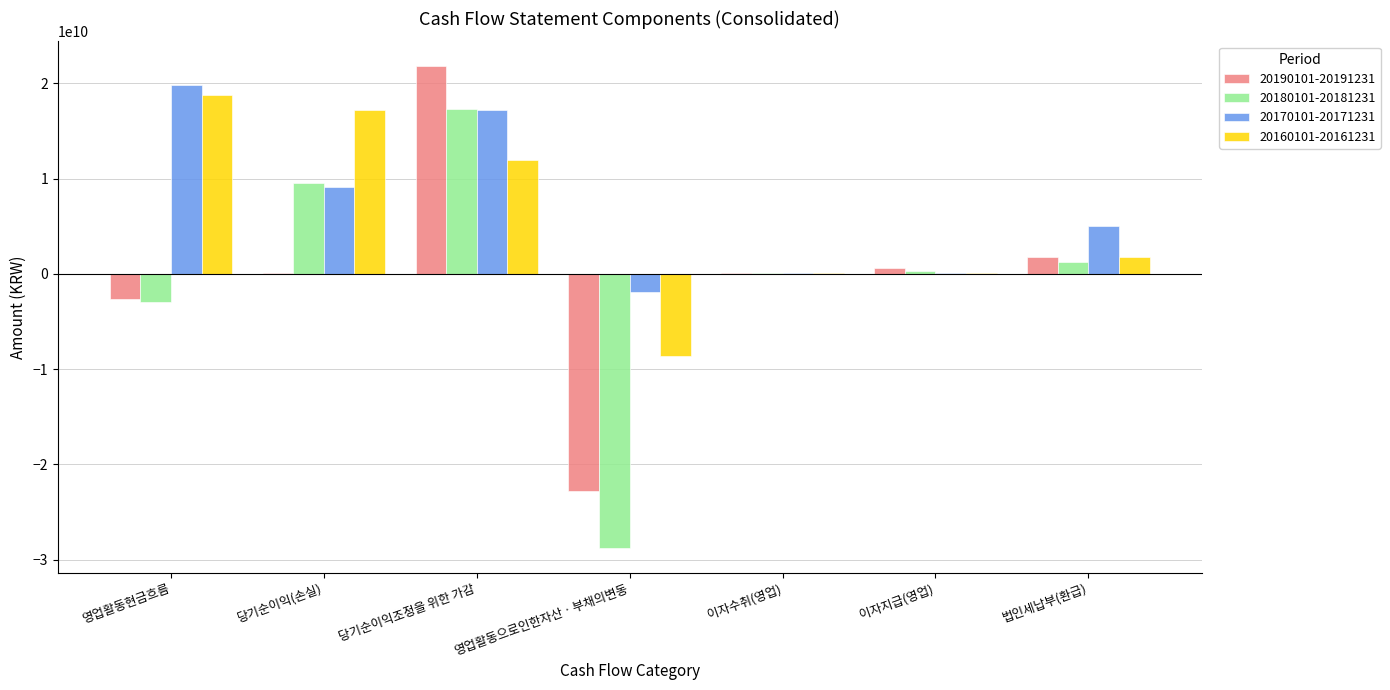

What is the total value across all series at 법인세납부(환급)?

9770586115